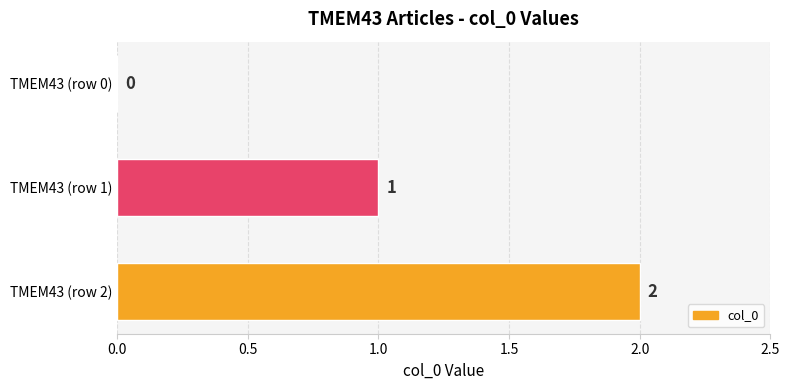

Where is the data nearest to the value 1?

TMEM43 (row 1)